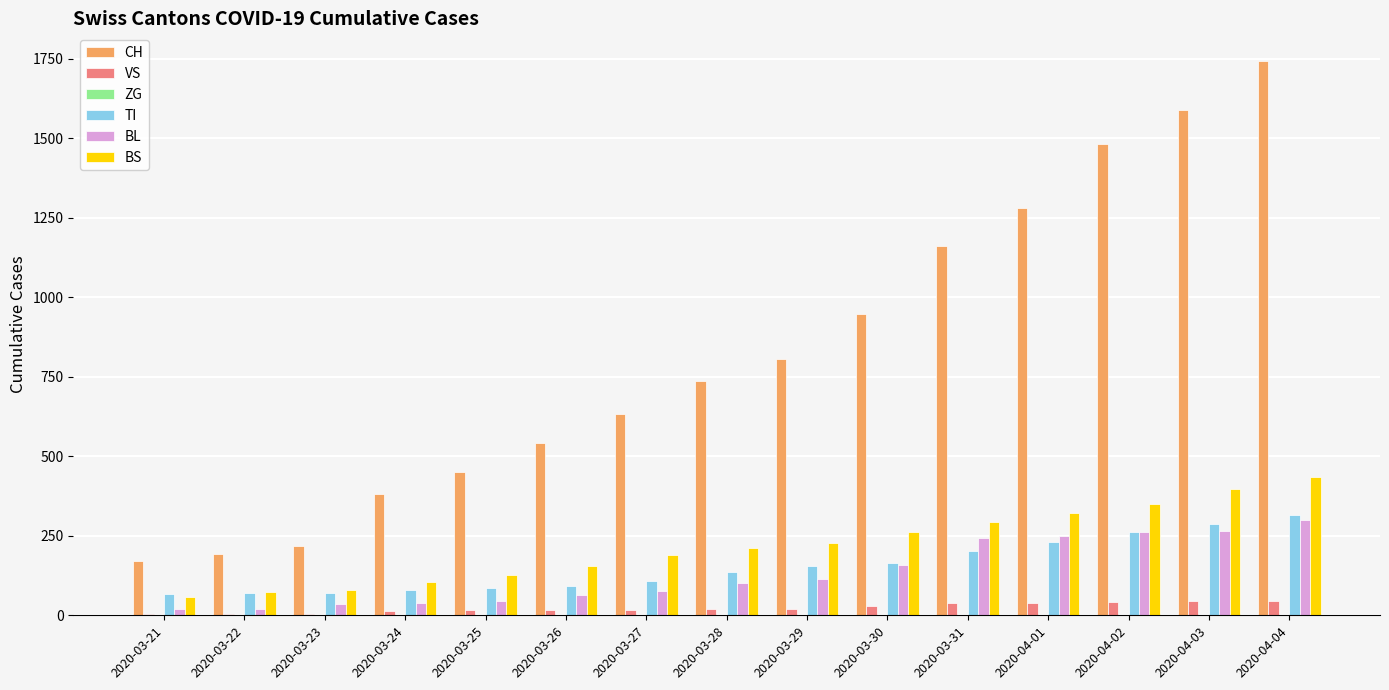

How many groups of bars are there?

15